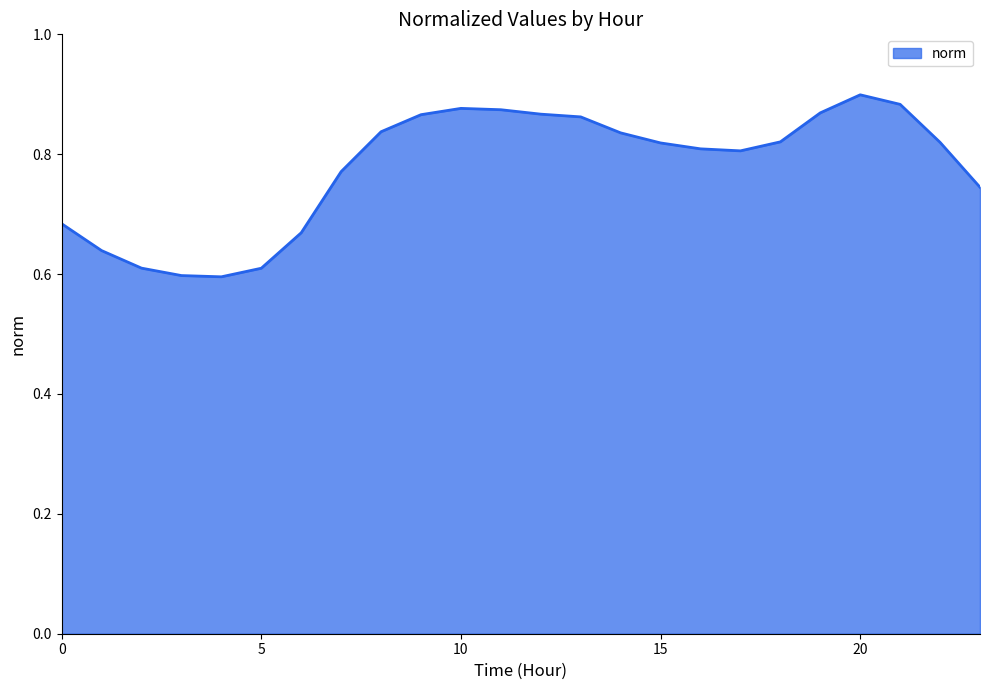

What is the difference between the maximum and minimum values?

0.3